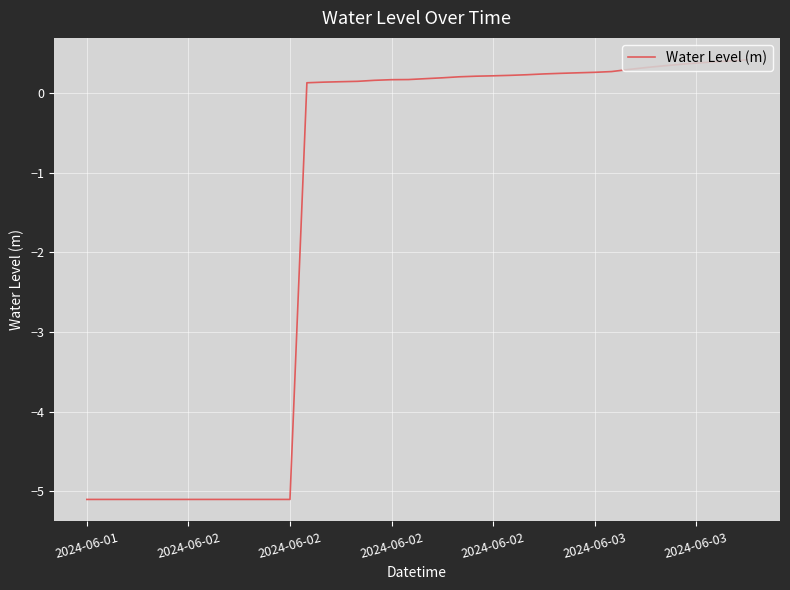

What is the difference between the maximum and minimum values?

5.5